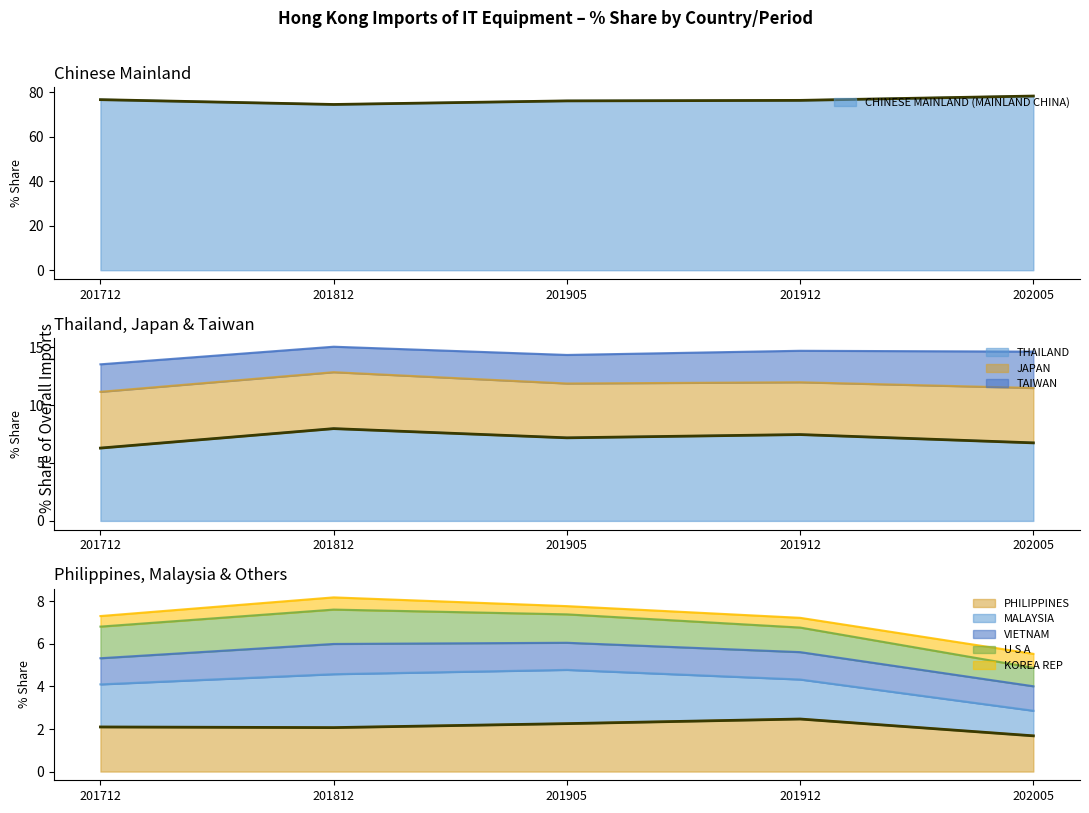

Where does the THAILAND (median) series first go above 7?

201812